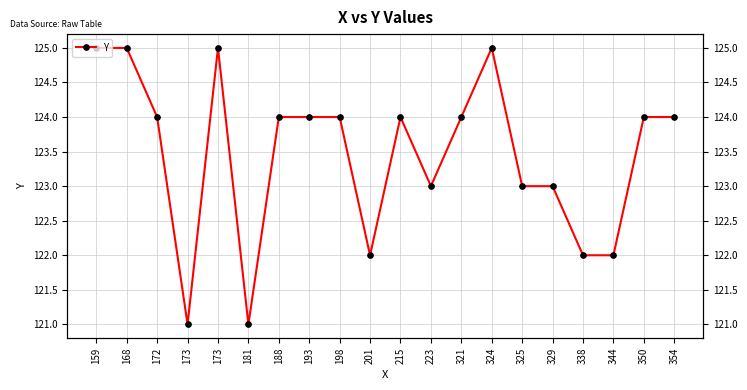

Reading left to right, list all the values displayed in this chart.

159=125	168=125	172=124	173=121	173=125	181=121	188=124	193=124	198=124	201=122	215=124	223=123	321=124	324=125	325=123	329=123	338=122	344=122	350=124	354=124